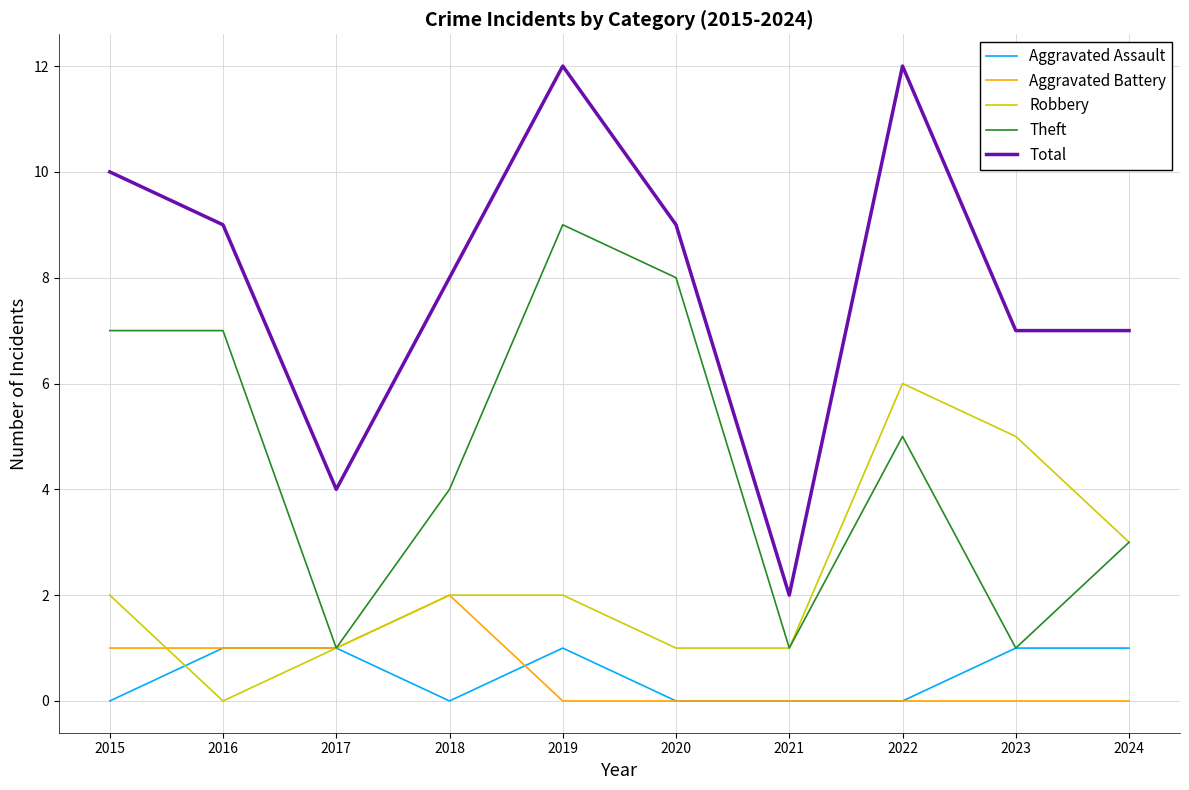

What value does the Robbery series have at 2018?

2